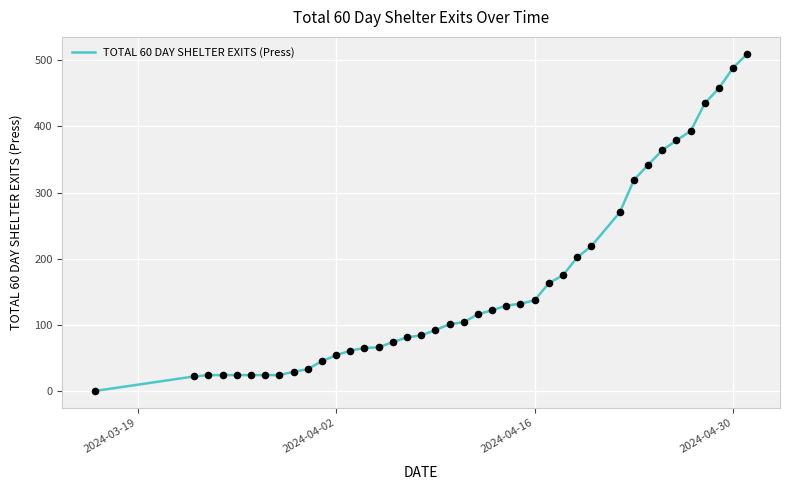

What is the maximum value shown in the chart?

510